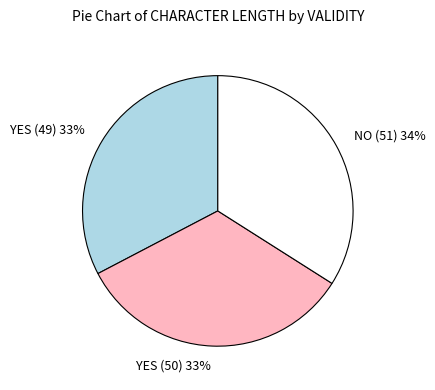

To the nearest percent, what percentage of the pie is NO (51)?

34%